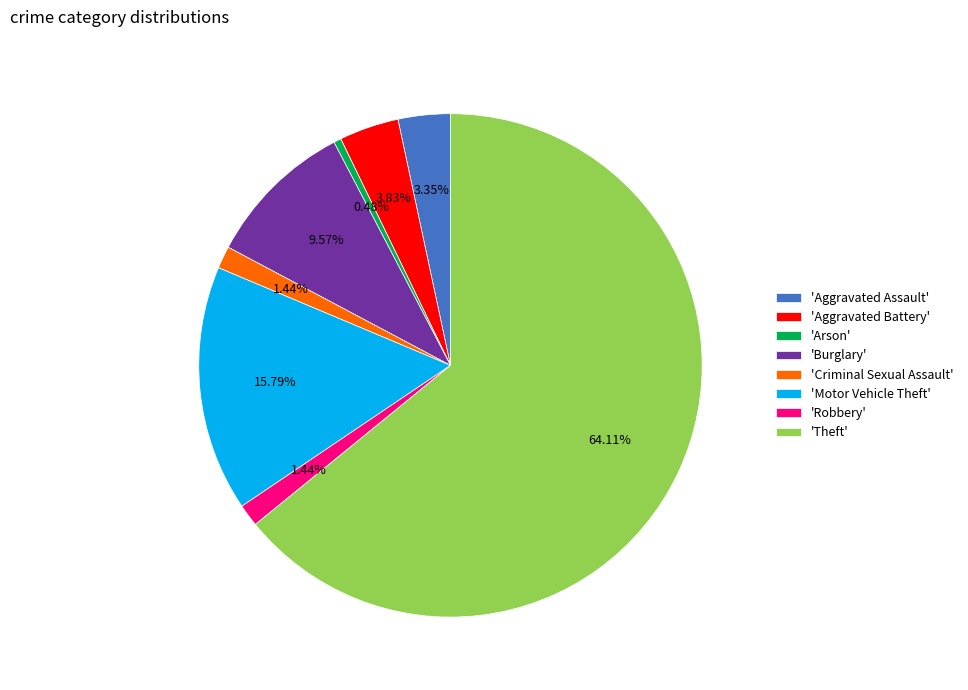

Combined, do 'Aggravated Assault' and 'Theft' account for over 50%?

Yes